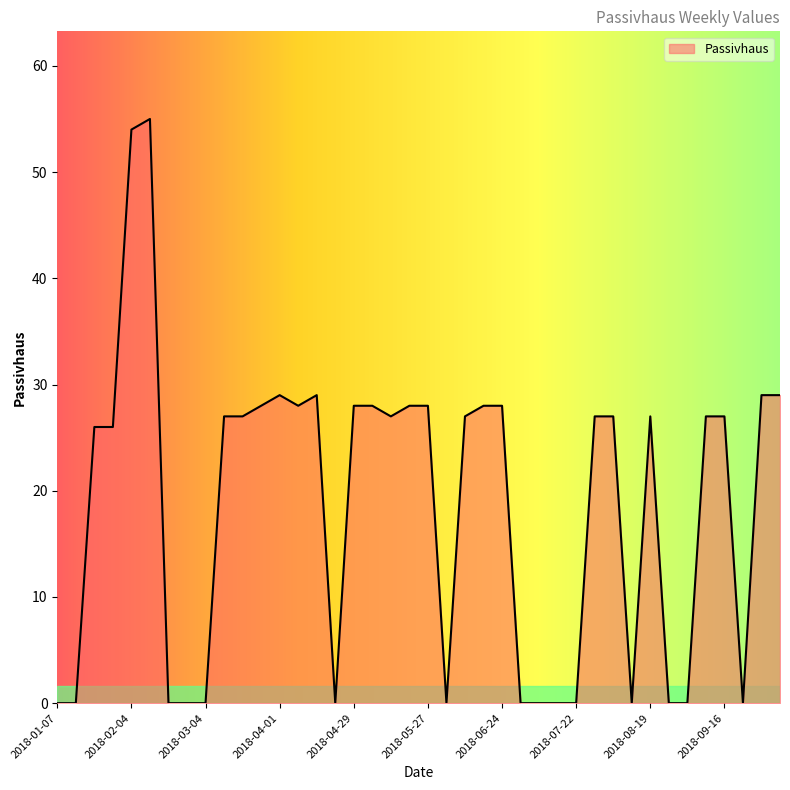

What is the difference between the maximum and minimum values?

55